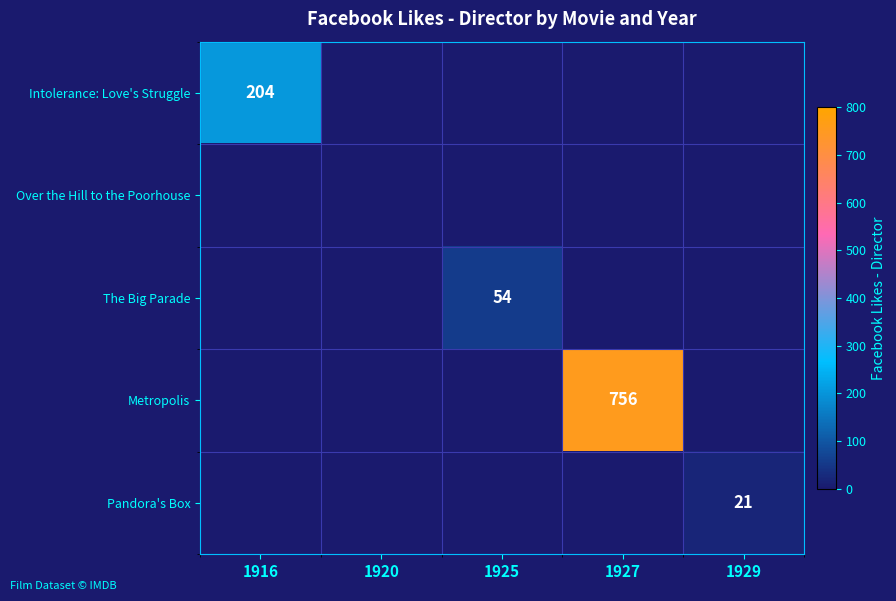

The value of Pandora's Box at 1929 is 10. True or false?

False